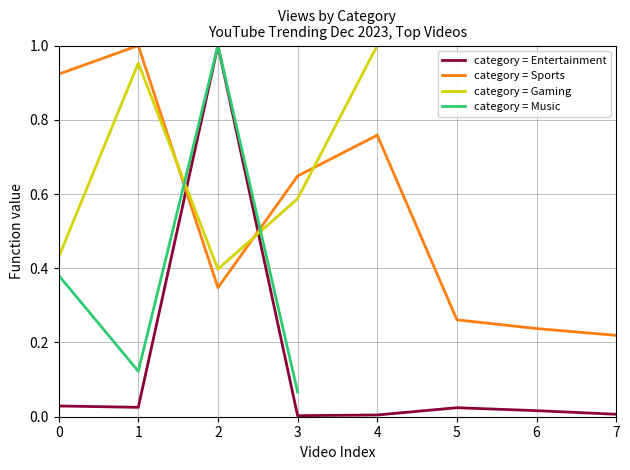

Which series has the largest total across all categories?

Sports